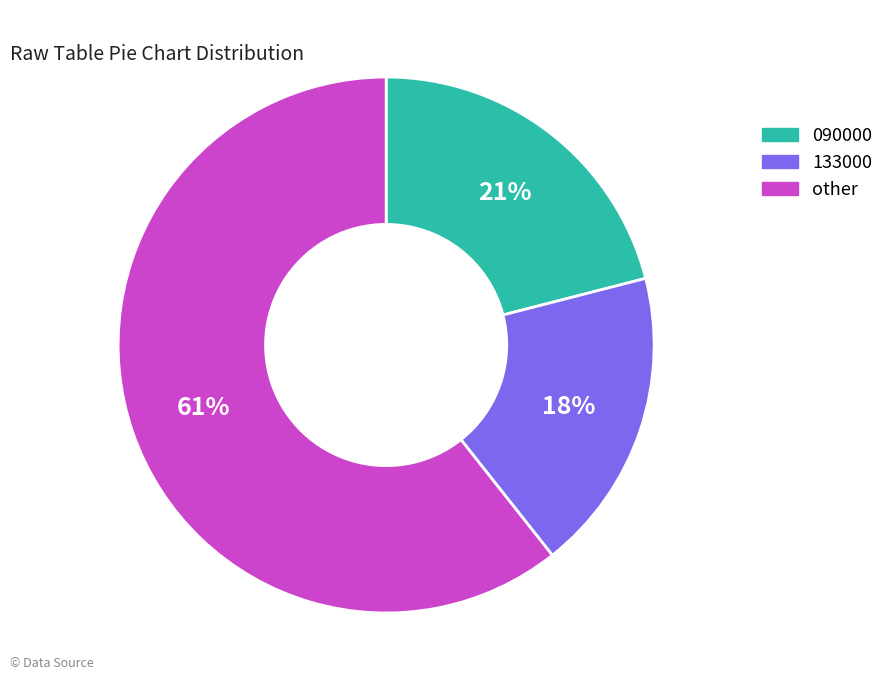

How many segments does this pie chart have?

3